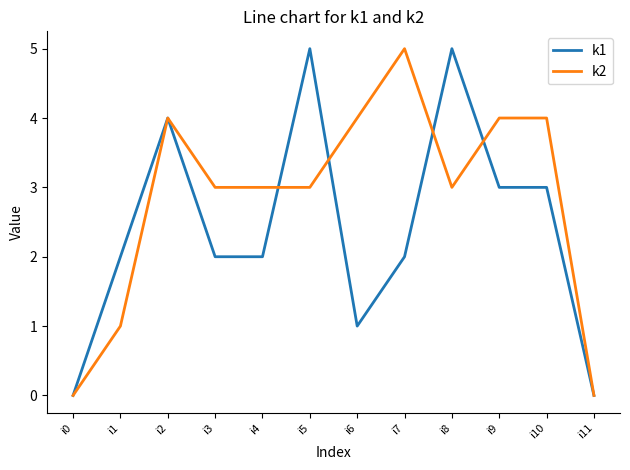

Is the value of k1 at i6 greater than the value of k2 at i10?

No